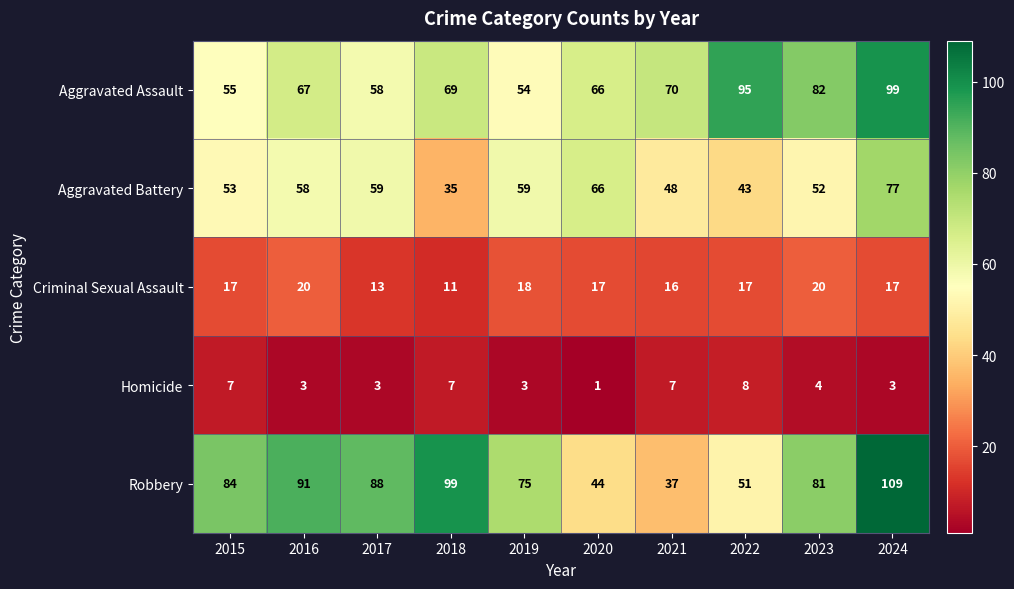

At 2017, list the series in order from smallest to largest.

Homicide, Criminal Sexual Assault, Aggravated Assault, Aggravated Battery, Robbery